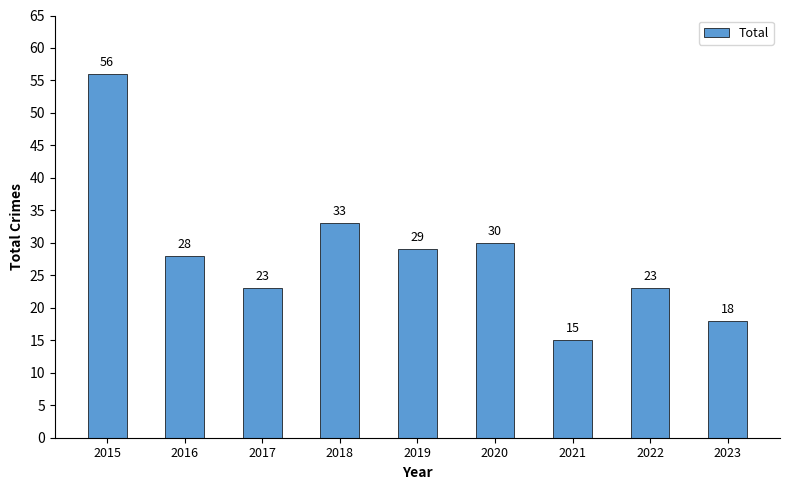

Approximately how many times larger is the value at 2022 compared to 2018?

0.7